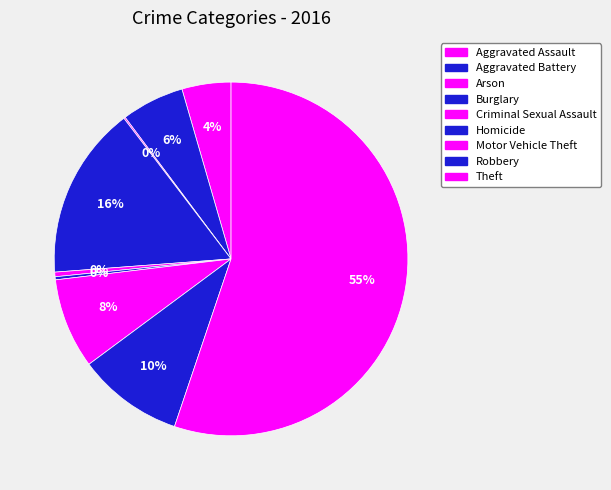

Approximately how many times larger is the value at Theft compared to Motor Vehicle Theft?

6.7